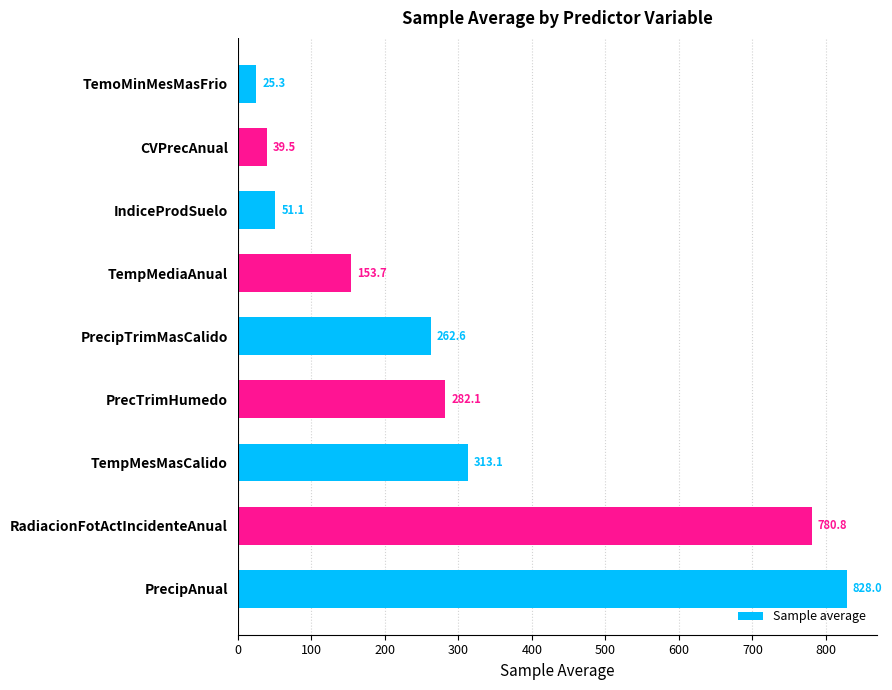

What is the ratio of the value at PrecipAnual to the value at IndiceProdSuelo?

16.2